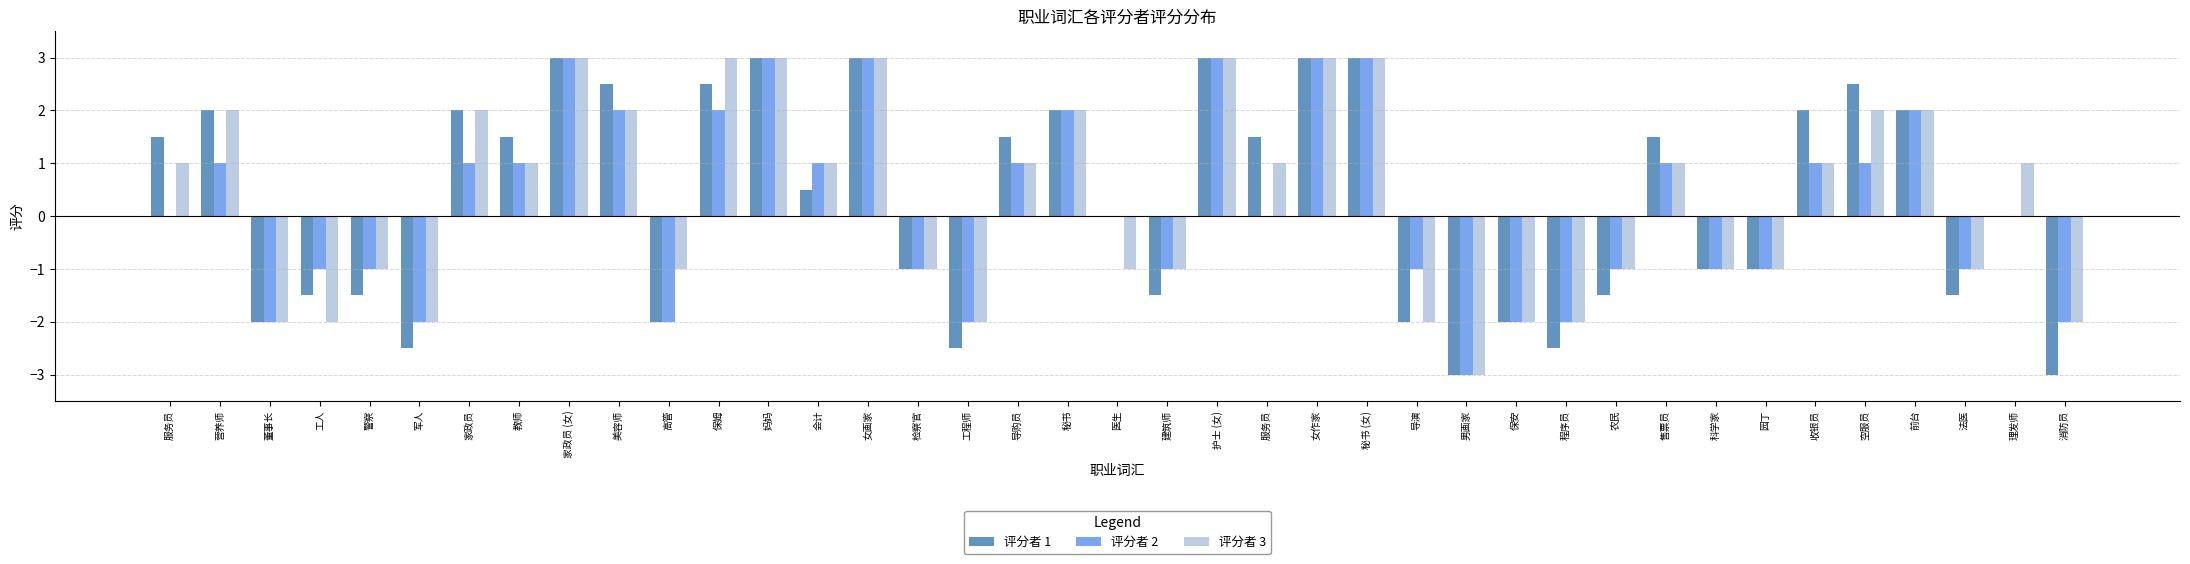

The 评分者 1 series shows 2.1 at 理发师. True or false?

False